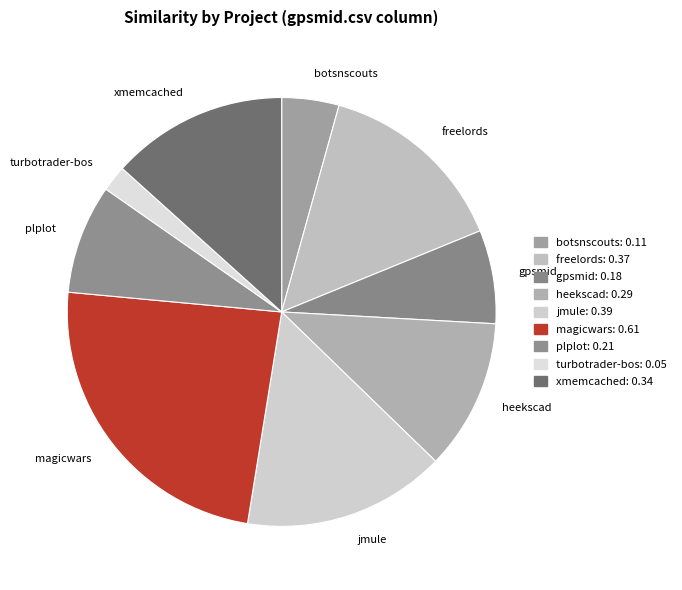

Count the number of slices in the pie.

9